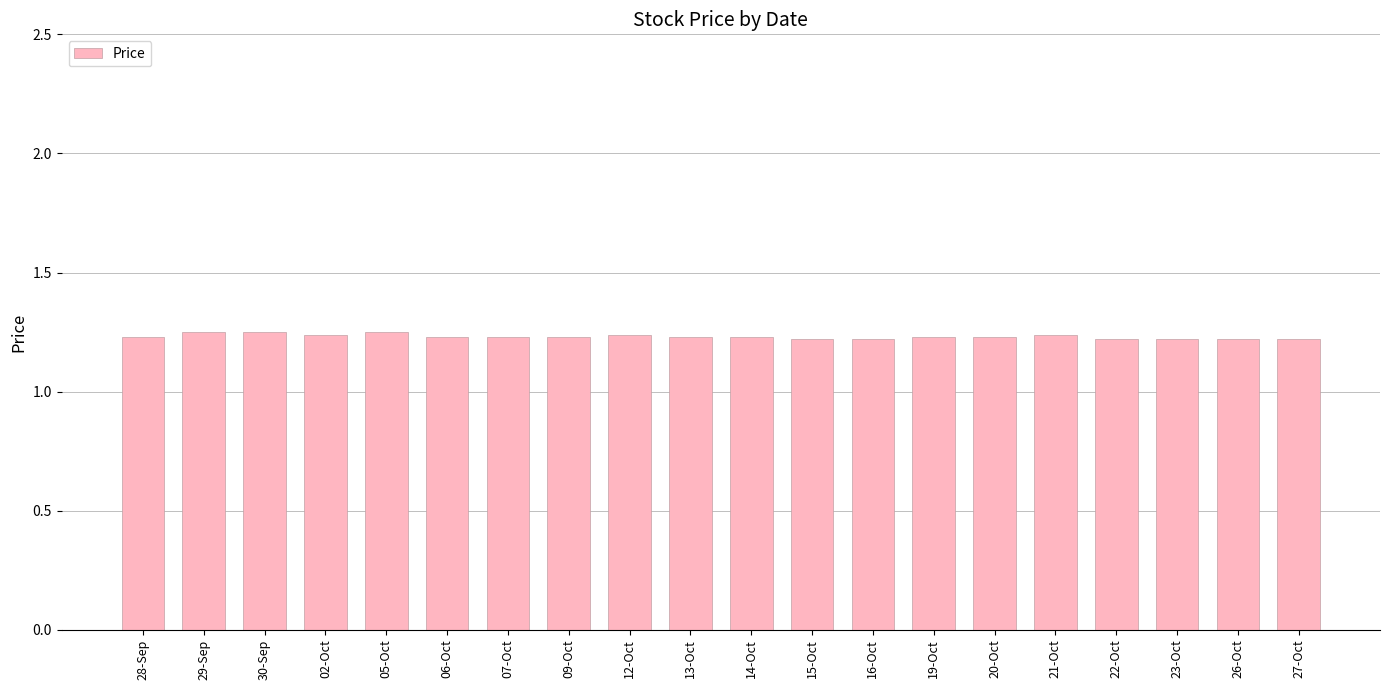

What is the sum of all values?

24.6